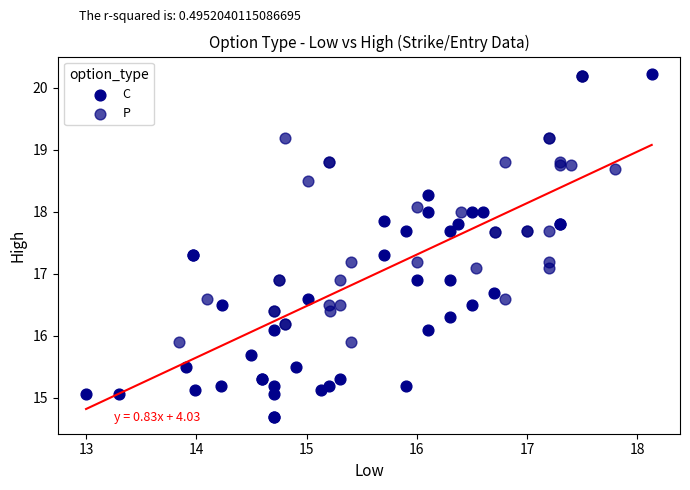

Which series has the largest Y range (max minus min)?

C